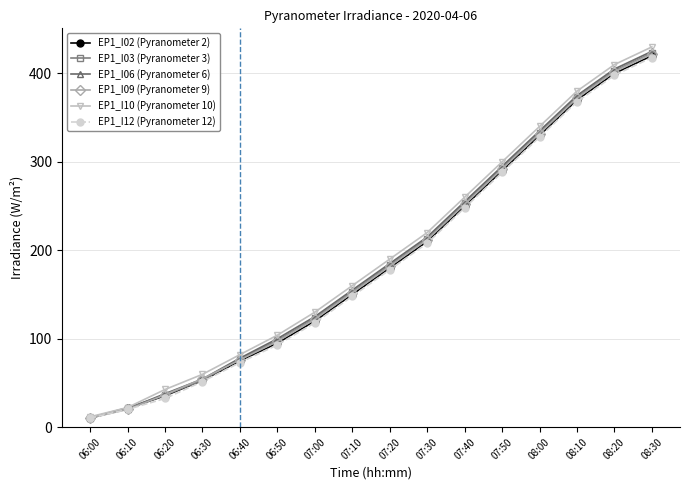

What is the sum of the EP1_I09 (Pyranometer 9) values at 08:20 and 07:50?

694.0